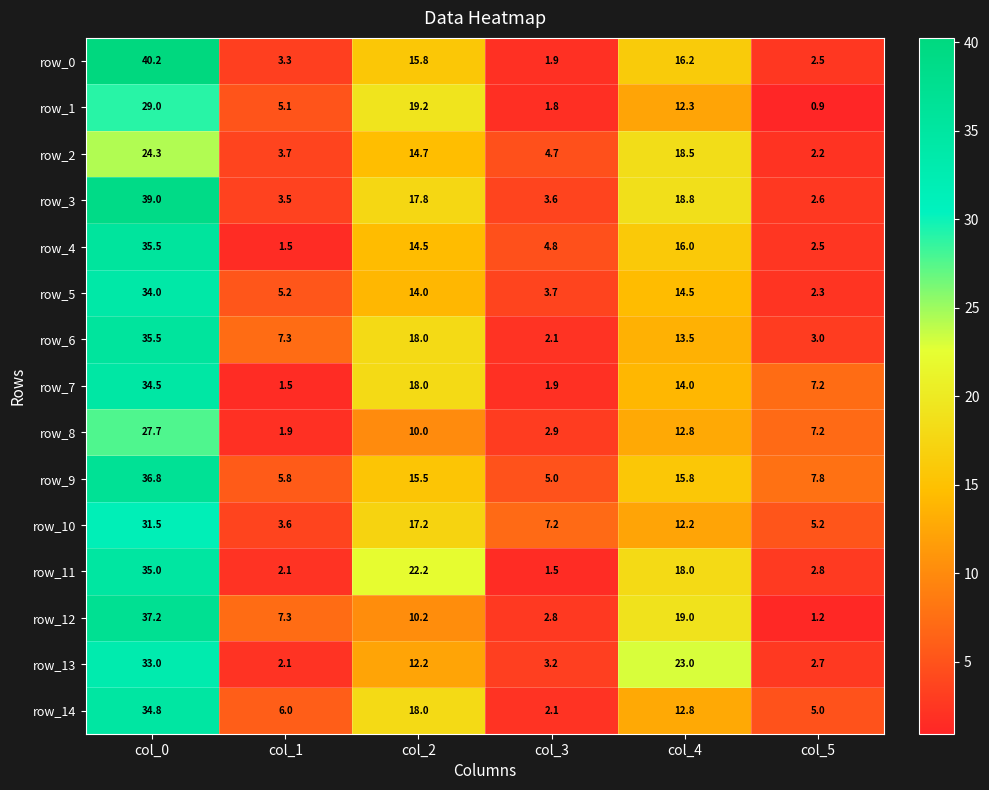

Which category has the highest value across all series?

col_0